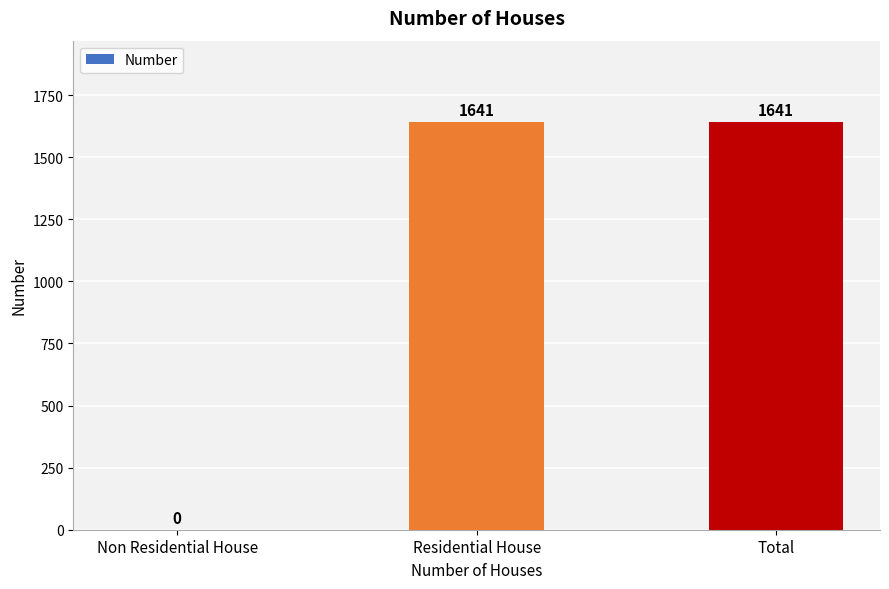

The value at Residential House is 1641. True or false?

True